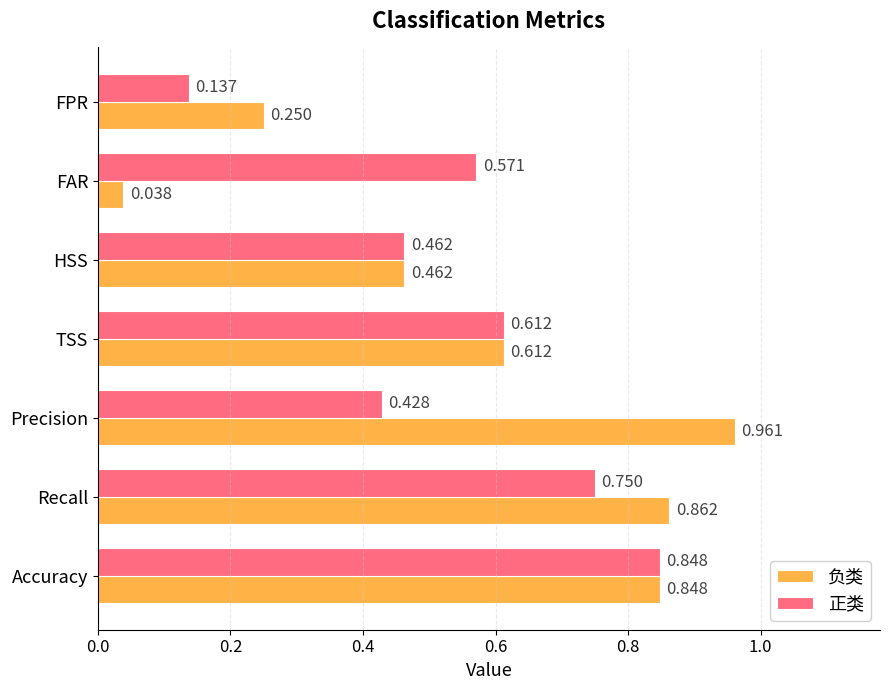

How many 正类 values are between 0 and 1?

7